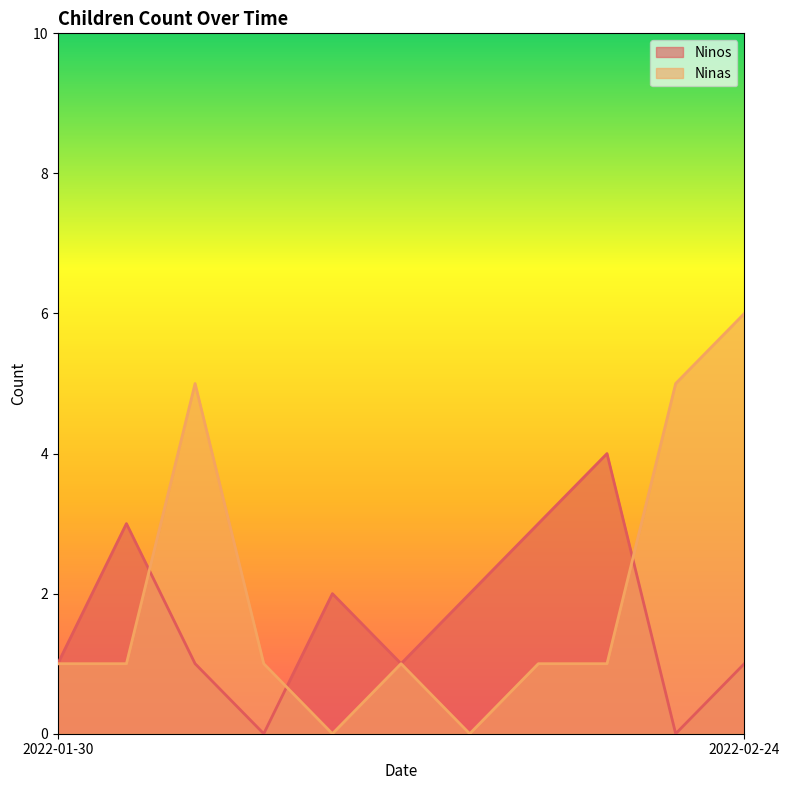

What is the total value across all series at 2022-02-24?

7